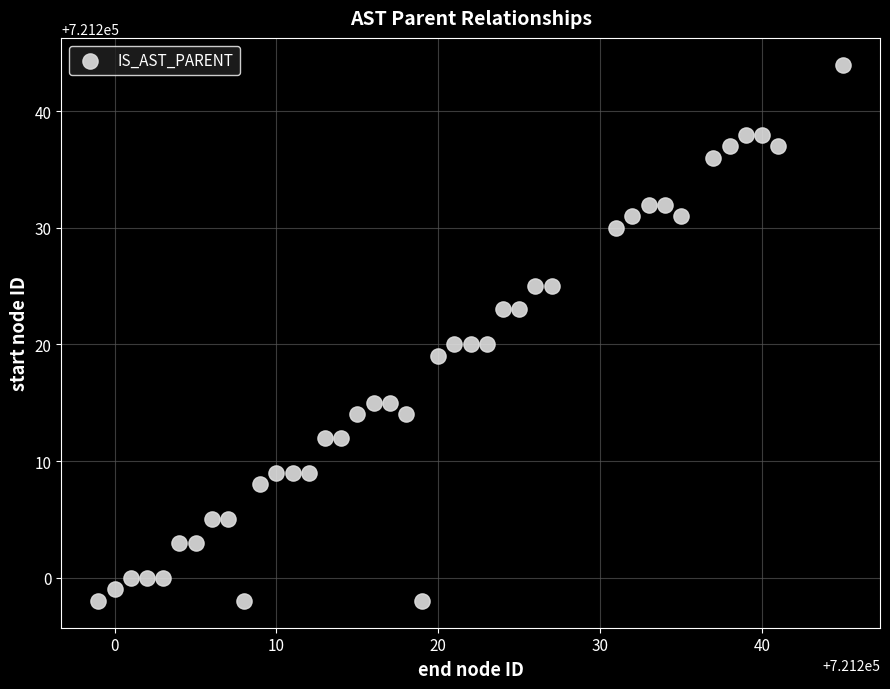

What is the range of Y values (max minus min)?

46